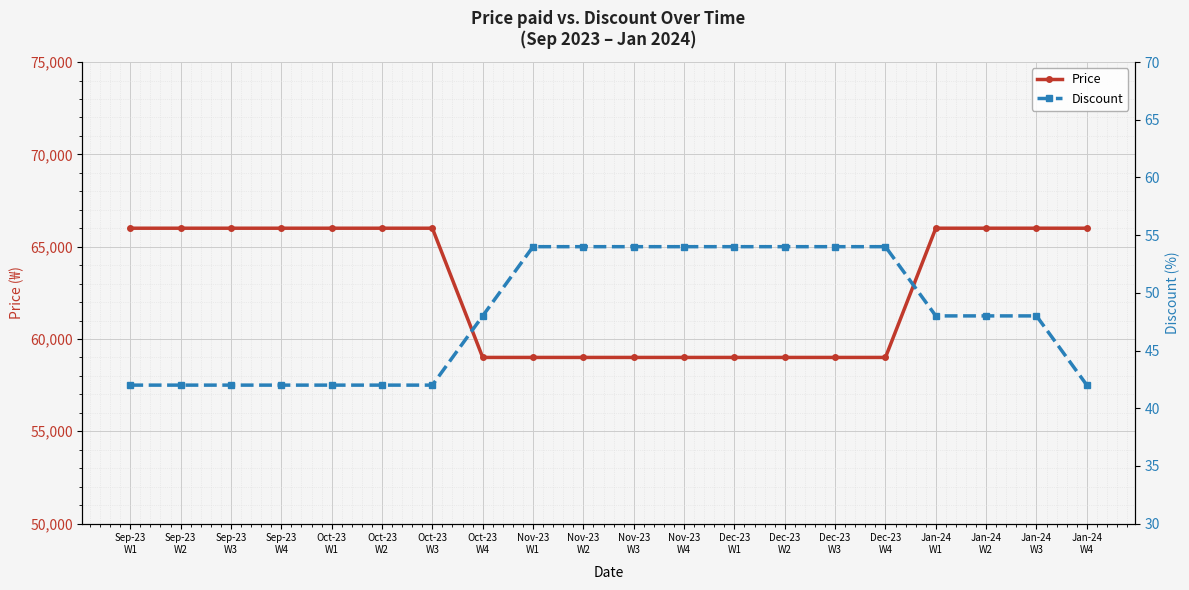

Reading left to right, what are all the values shown in this chart?

Price: 66000	66000	66000	66000	66000	66000	66000	59000	59000	59000	59000	59000	59000	59000	59000	59000	66000	66000	66000	66000
Discount: 42	42	42	42	42	42	42	48	54	54	54	54	54	54	54	54	48	48	48	42